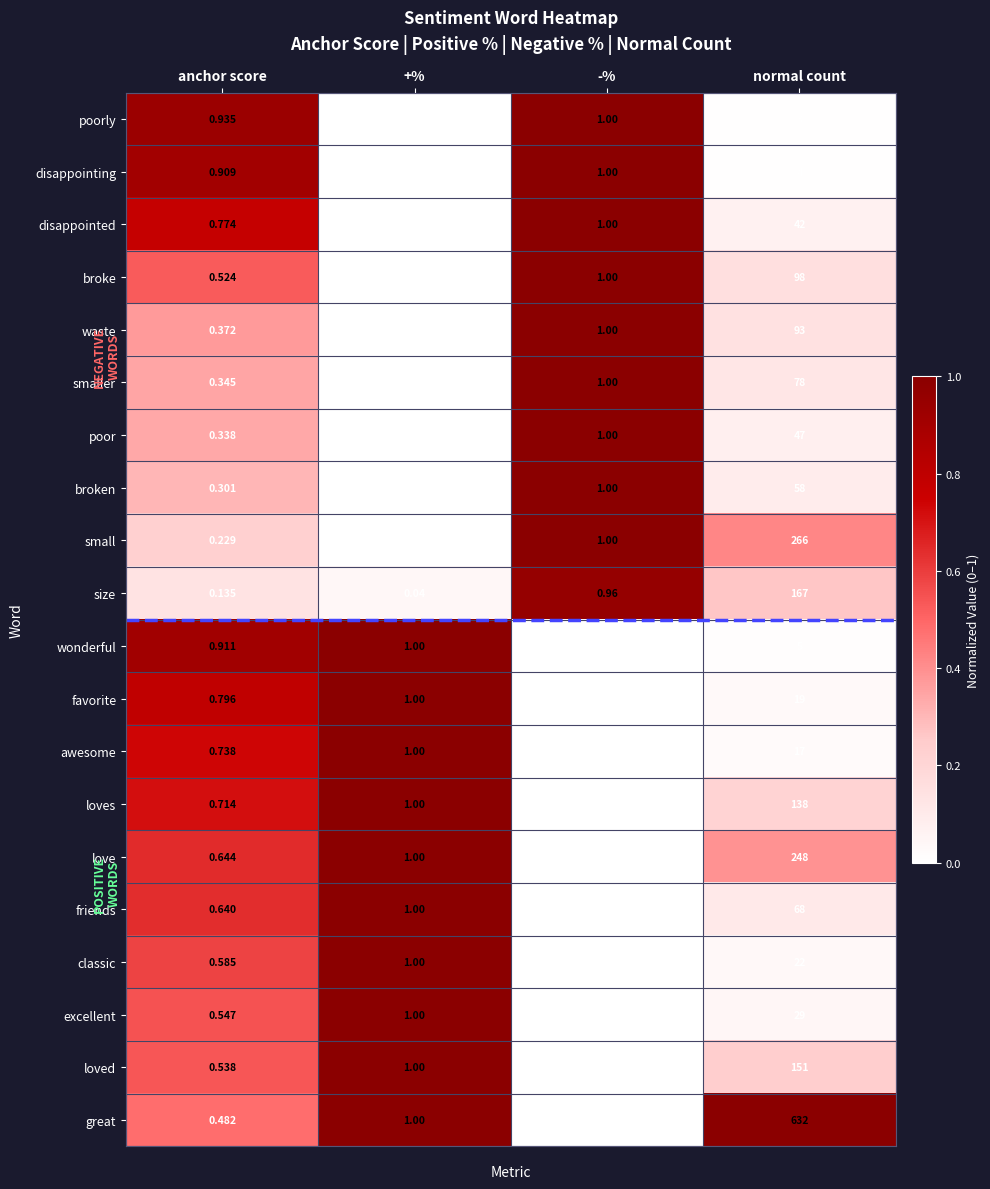

Which series has the largest total across all categories?

great